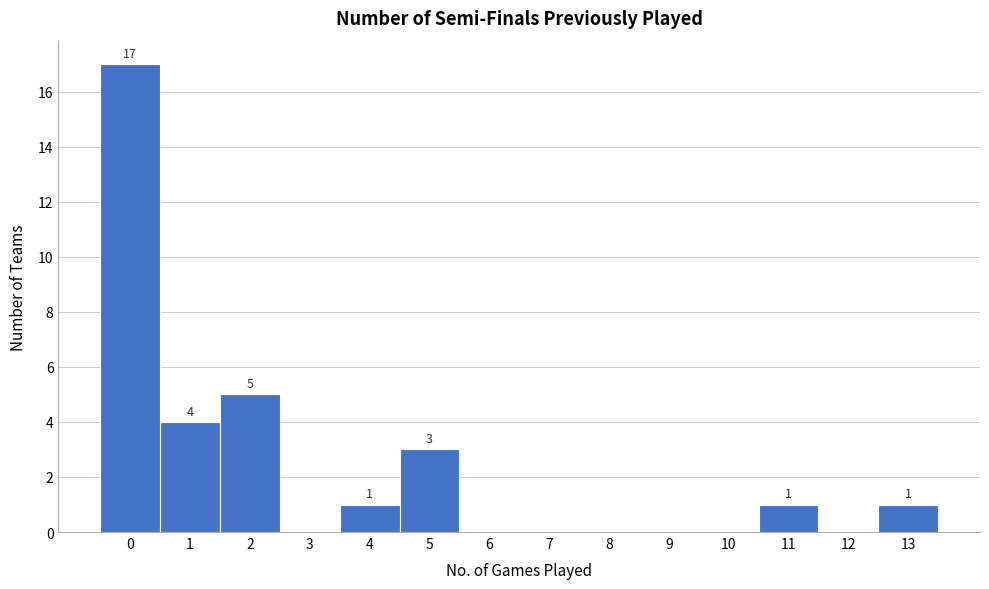

Over which range of the x-axis is the bar tallest?

-0.5 to 0.5